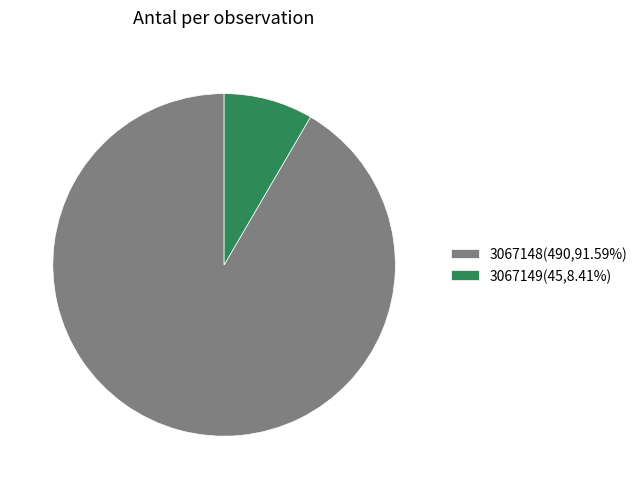

Which slice is the largest?

3067148